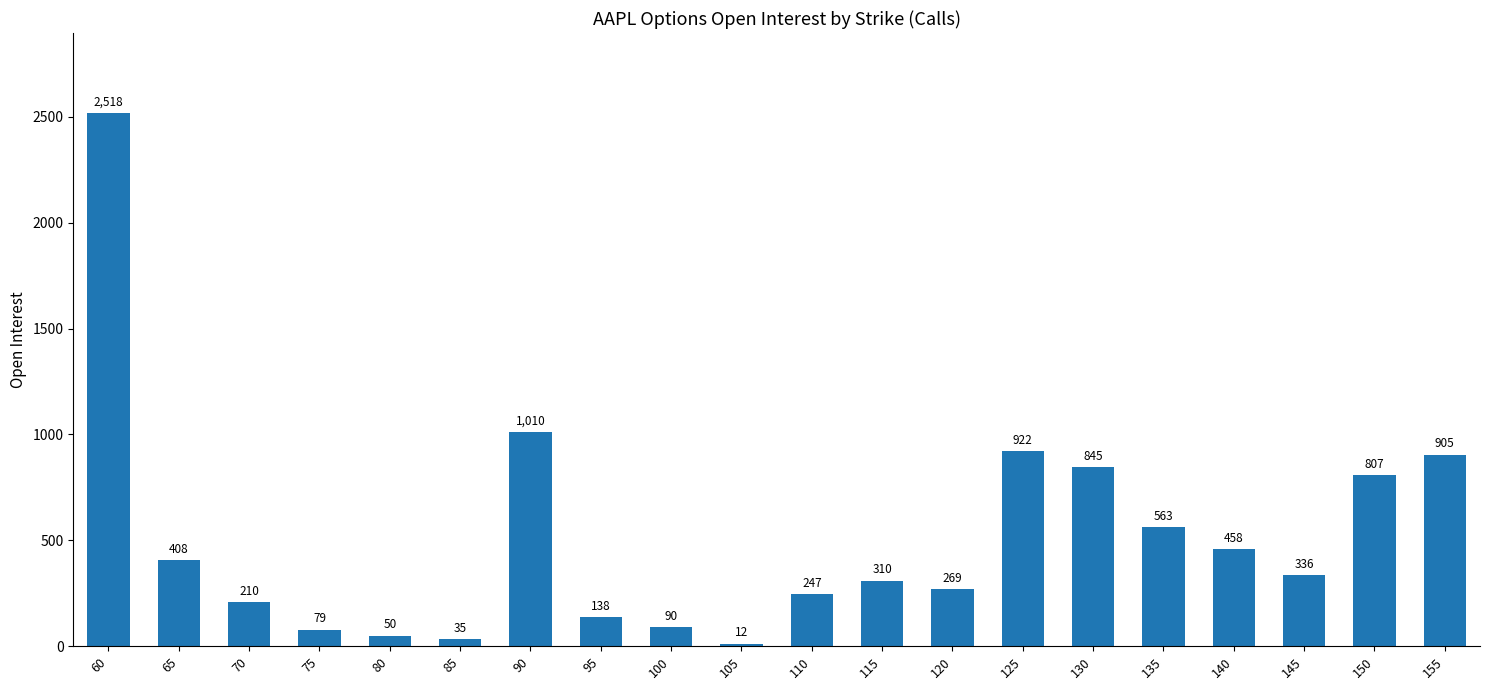

Rank the categories by value from lowest to highest.

105, 85, 80, 75, 100, 95, 70, 110, 120, 115, 145, 65, 140, 135, 150, 130, 155, 125, 90, 60